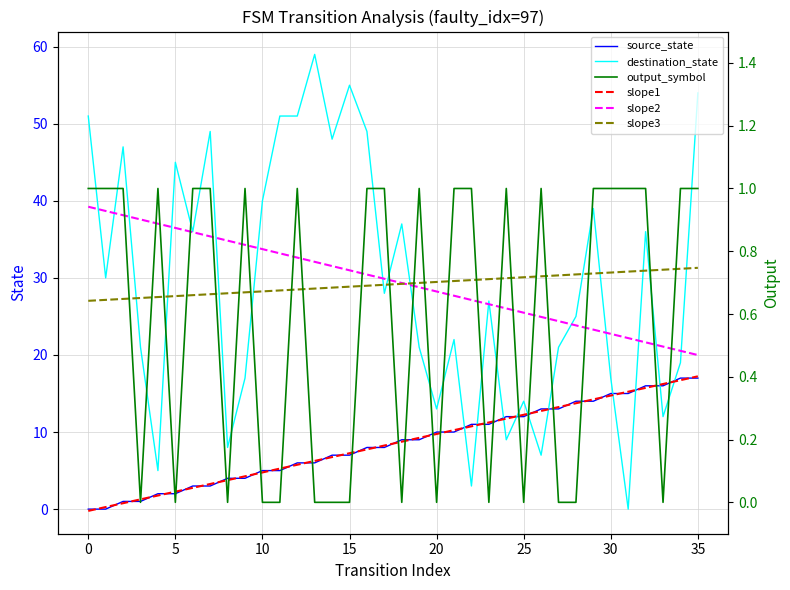

What is the approximate value of slope2 at 32?

21.6